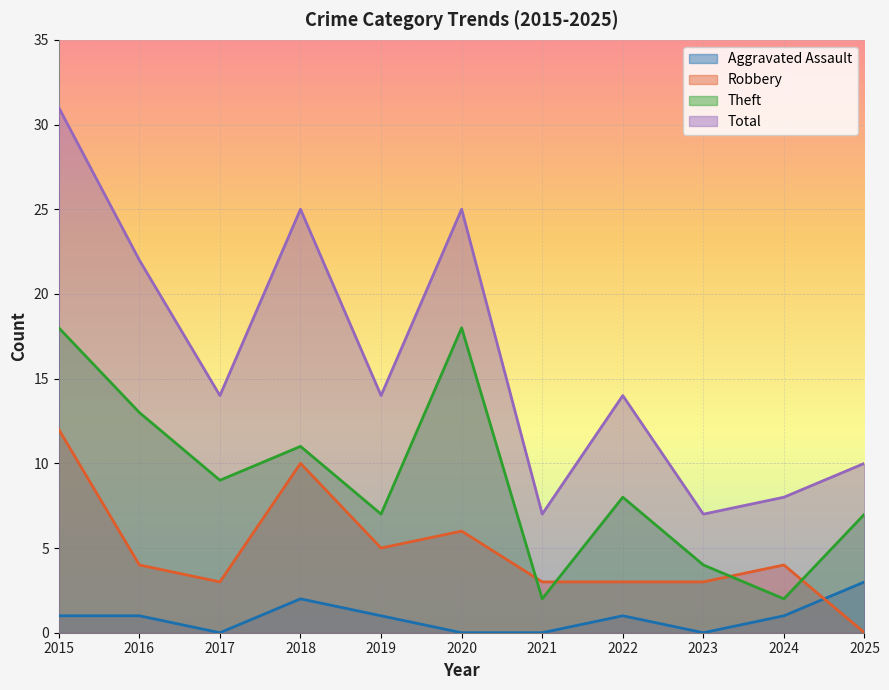

Where do Theft and Robbery first cross each other?

2020 and 2021